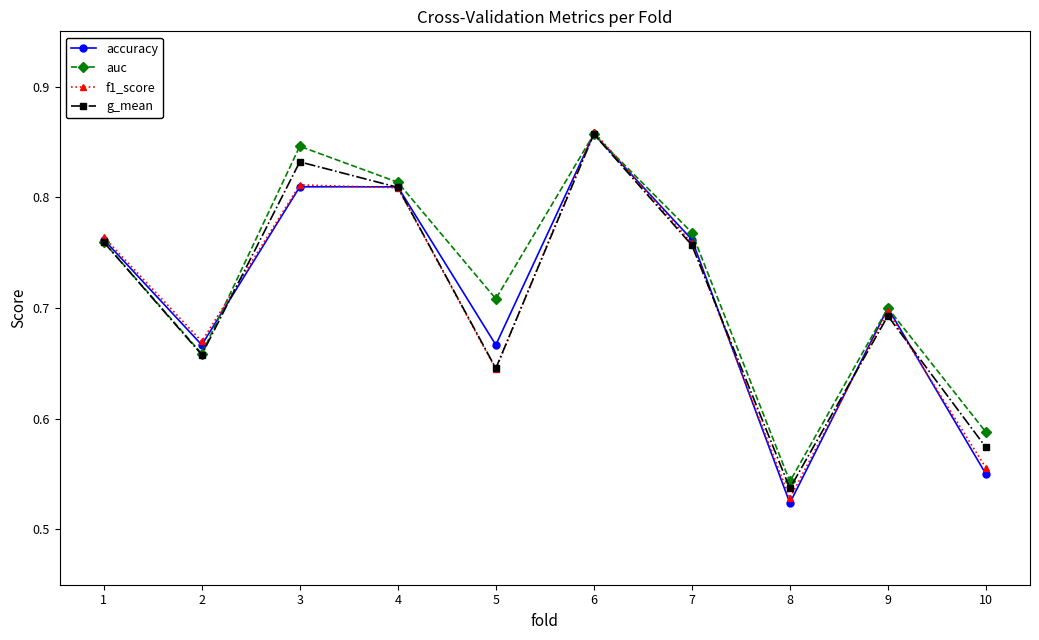

Count the number of data series in this chart.

4